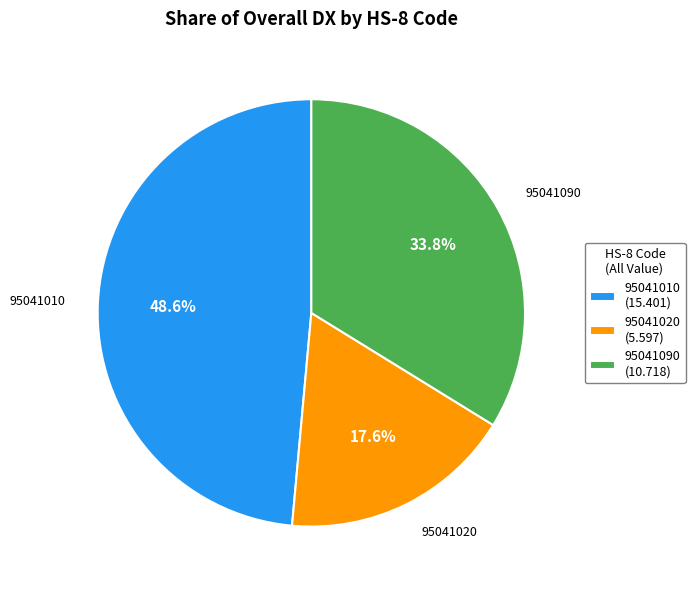

Approximately how many times larger is the value at 95041010 (15.401) compared to 95041020 (5.597)?

2.8